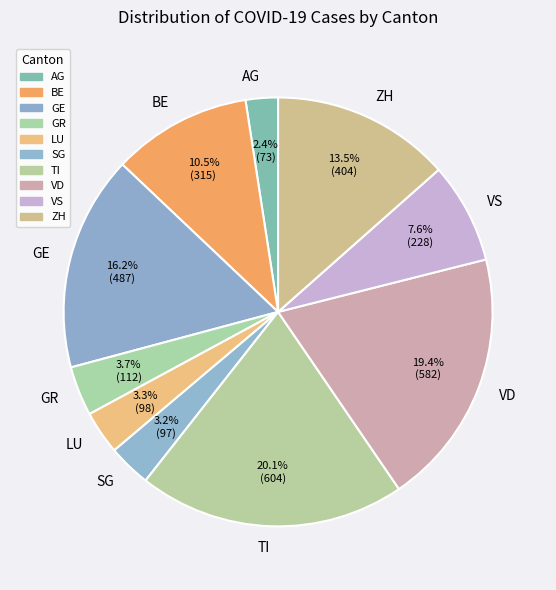

Which slice is the largest?

TI